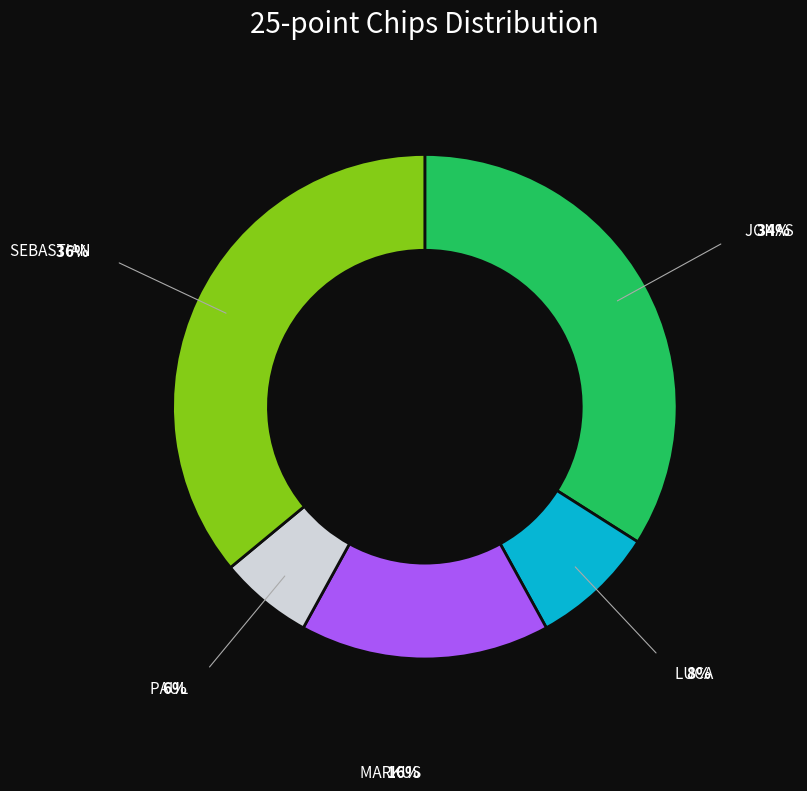

Is there a majority slice in this chart?

No